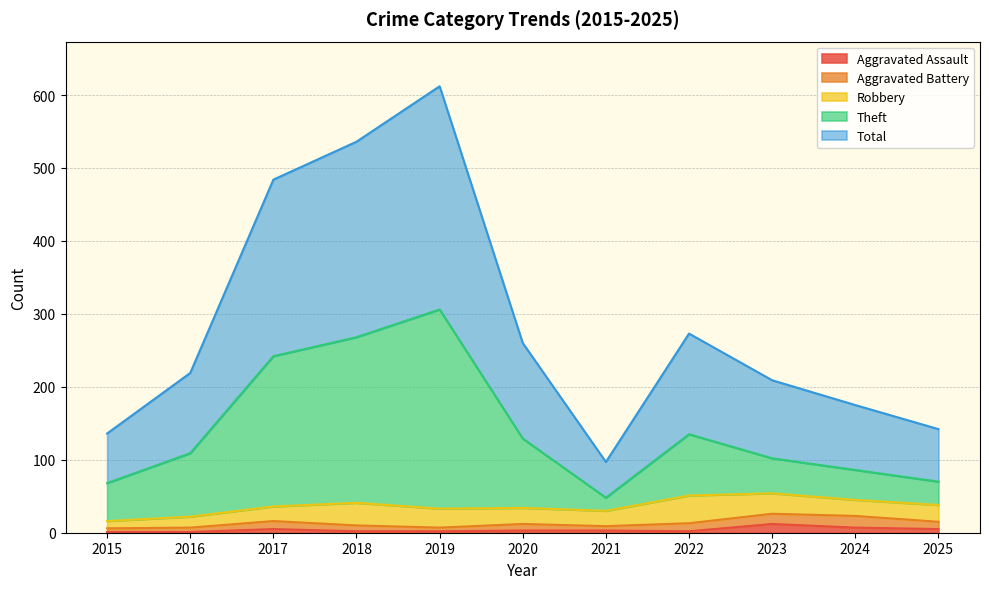

How many values in the Aggravated Assault series are below 3?

5